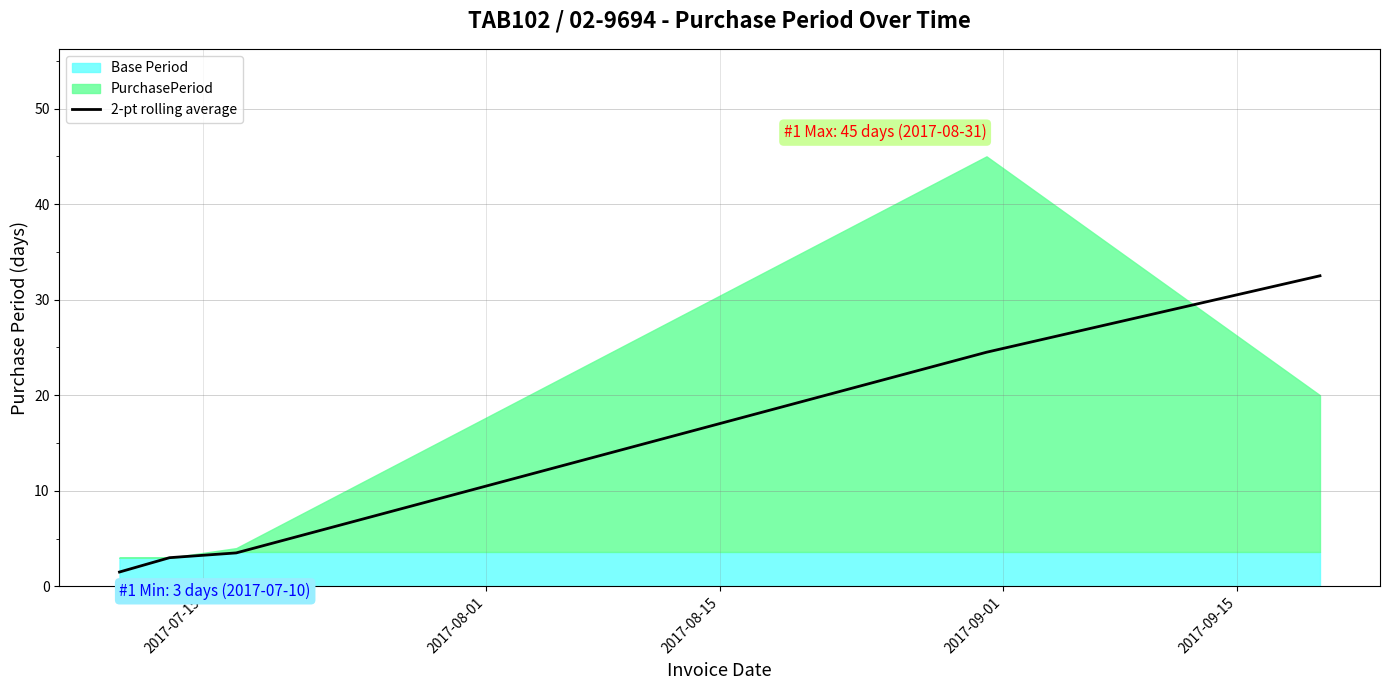

What is the maximum value for 2-pt rolling average?

32.5